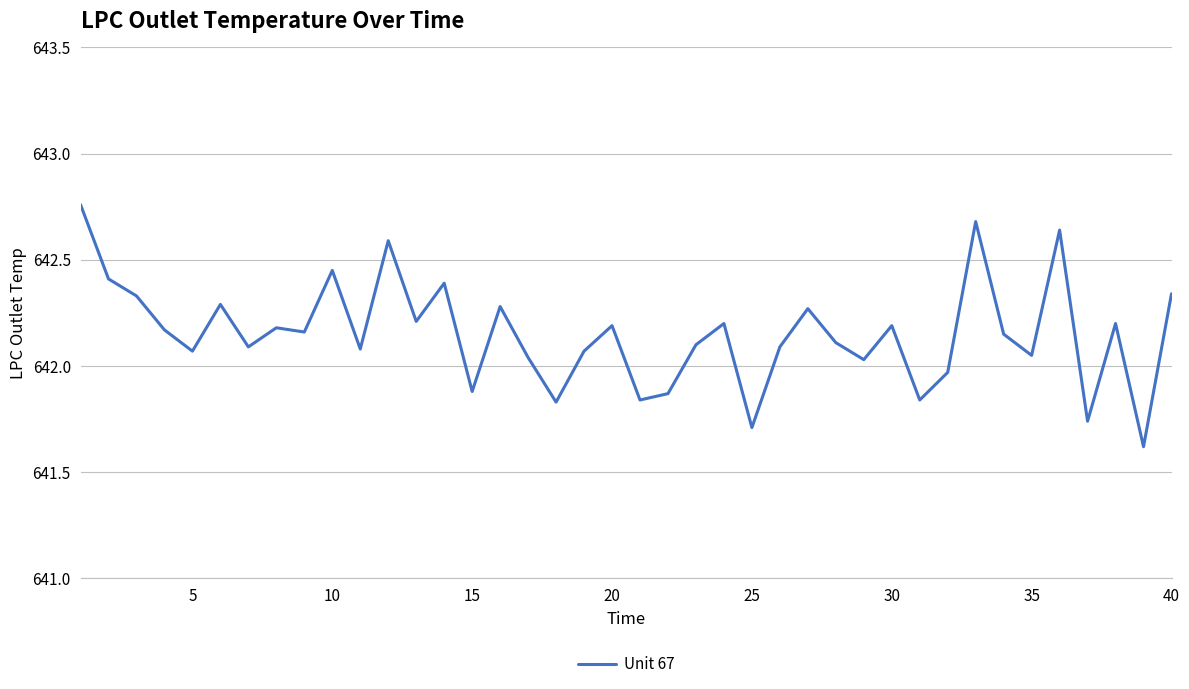

What is the minimum value shown in the chart?

641.6